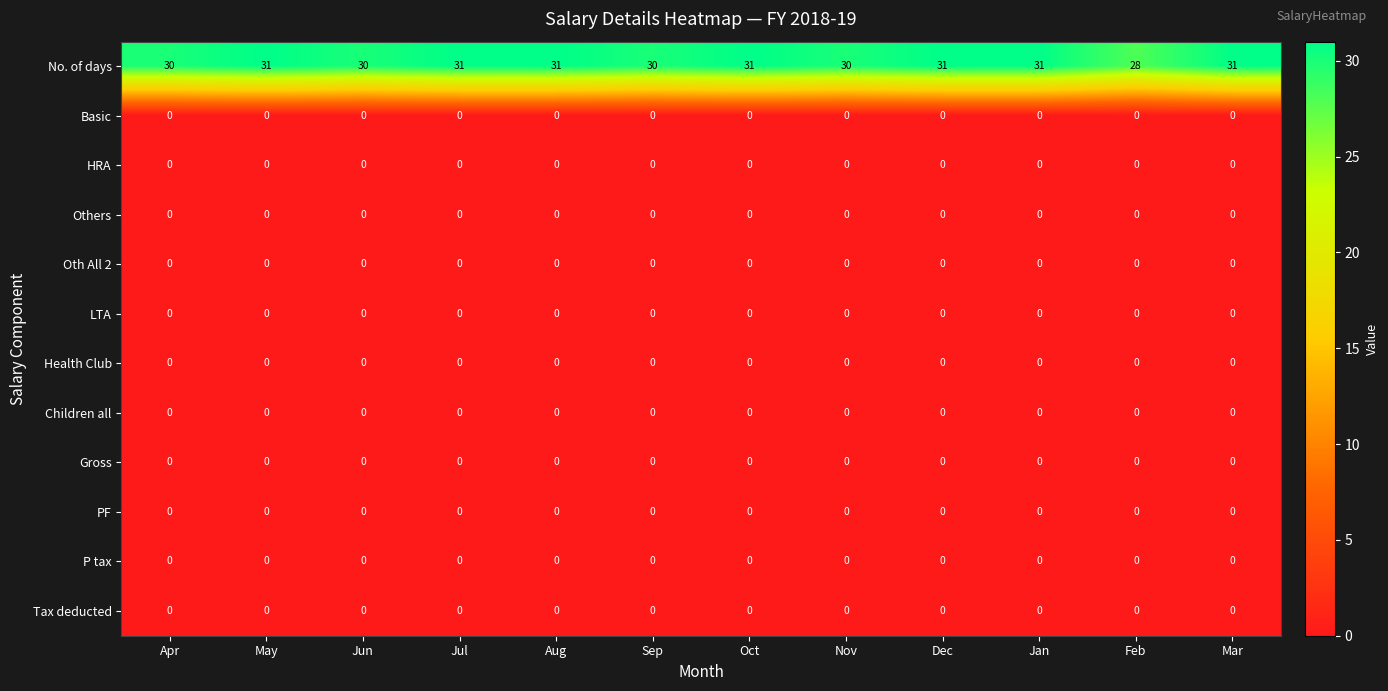

Which series has the largest total across all categories?

No. of days